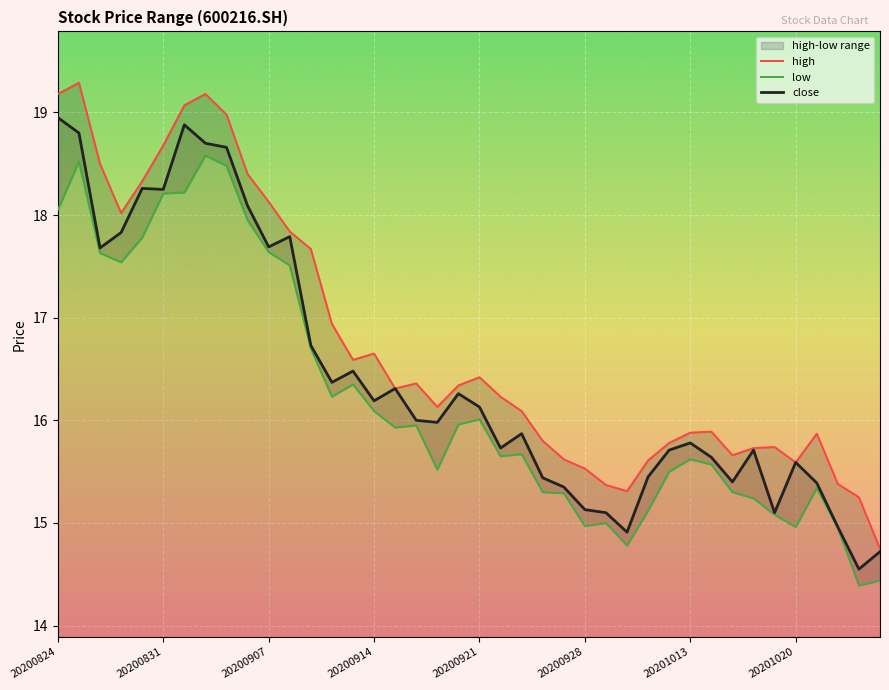

What is the value of the low point at the 15th from the left?

16.4